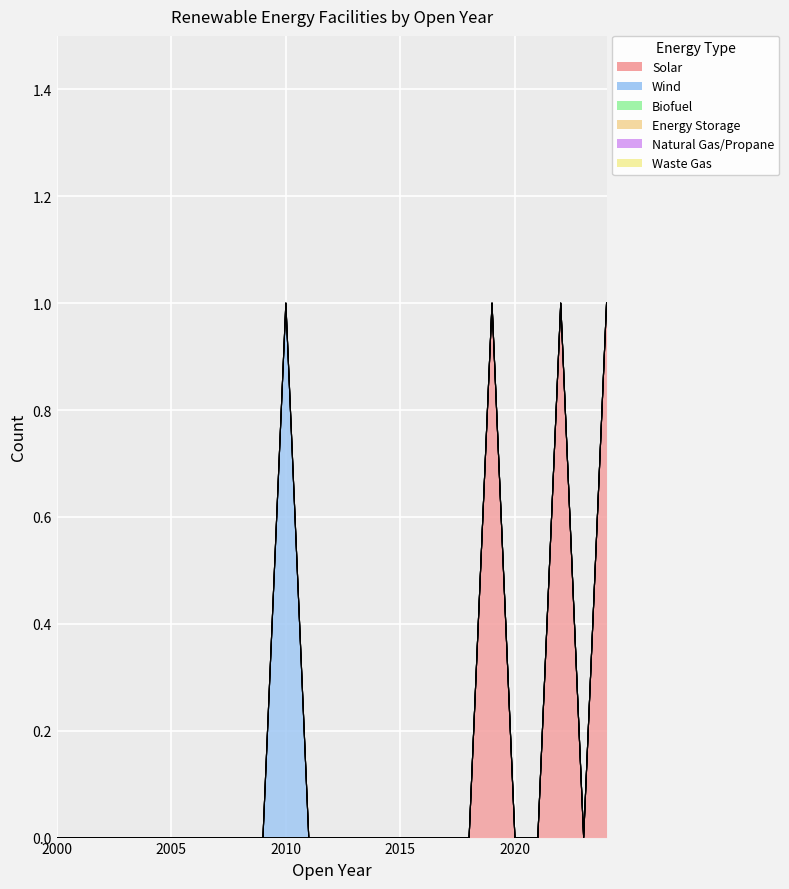

List the labels in order of Natural Gas/Propane value, smallest first.

2000, 2001, 2002, 2003, 2004, 2005, 2006, 2007, 2008, 2009, 2010, 2011, 2012, 2013, 2014, 2015, 2016, 2017, 2018, 2019, 2020, 2021, 2022, 2023, 2024